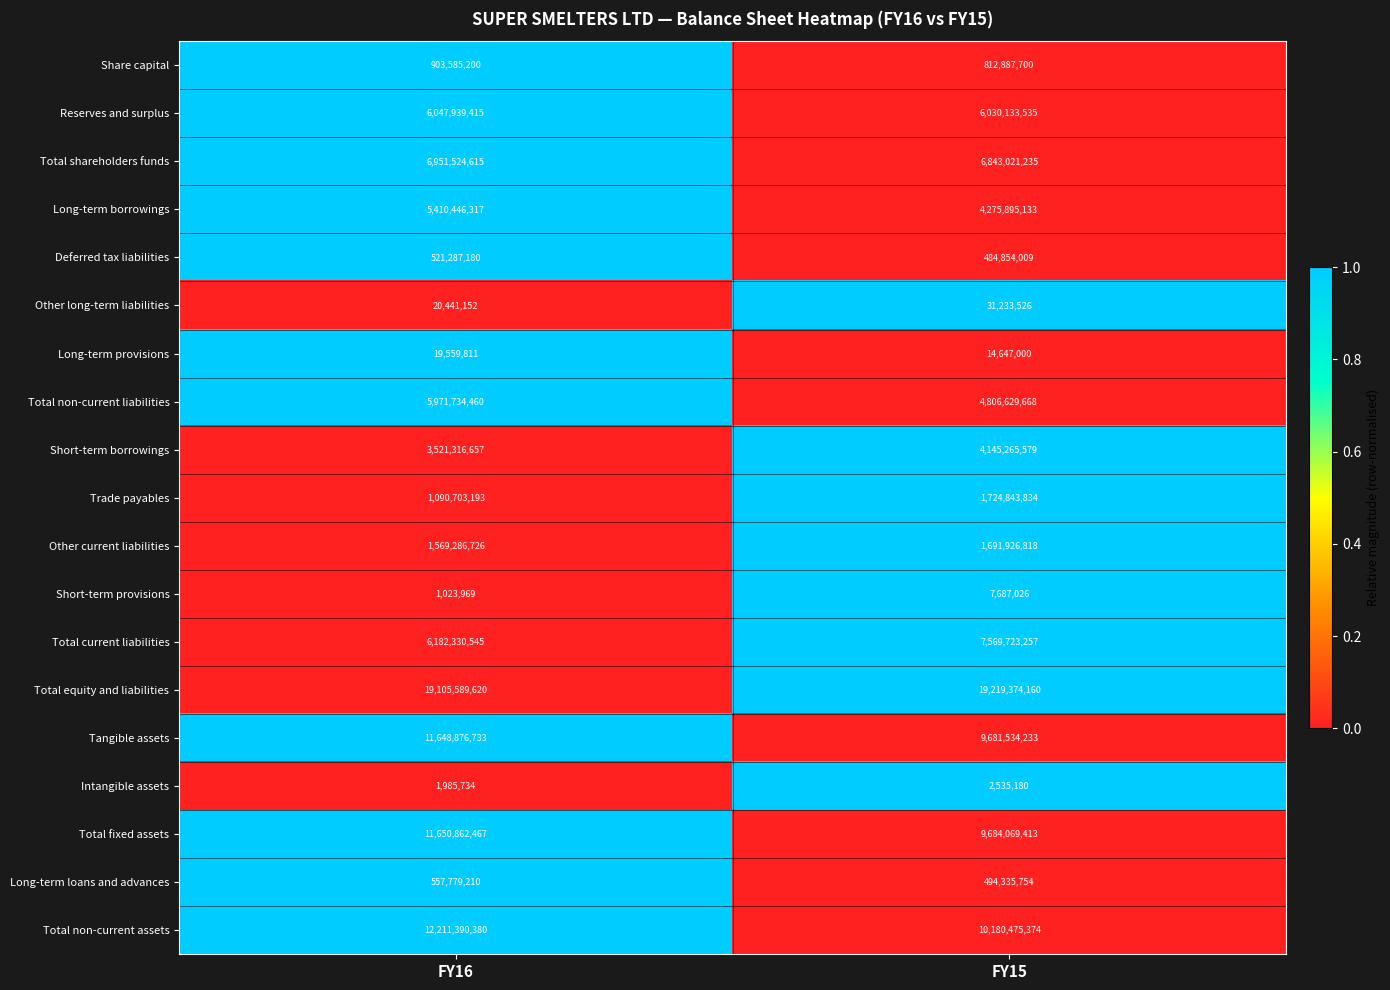

Read the Total equity and liabilities value at FY15, to the nearest 10.

19219374160